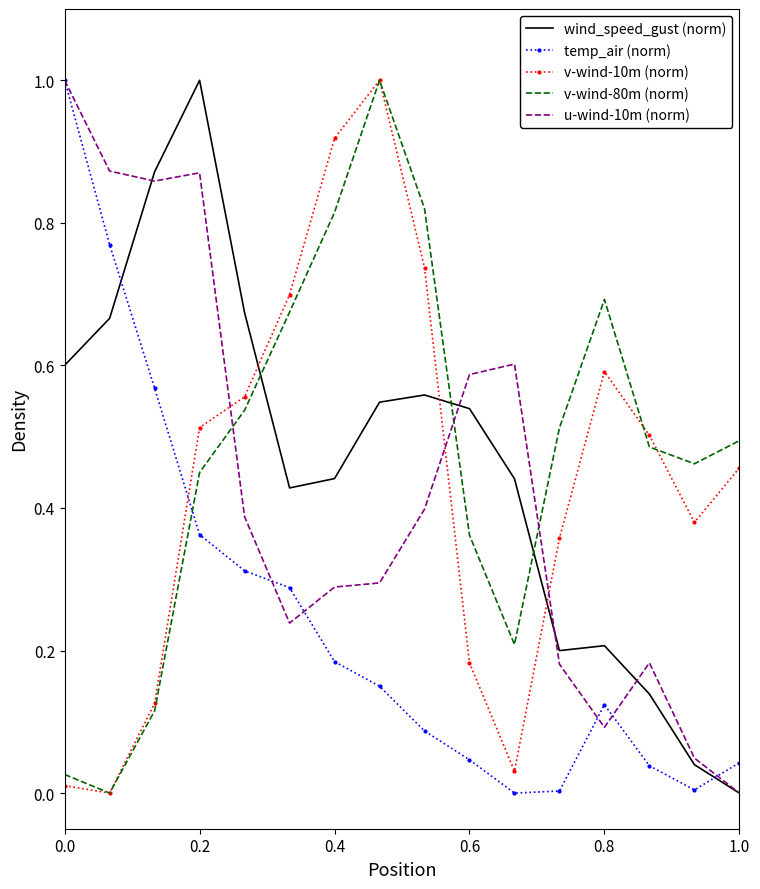

After their last crossing, which series has the higher values: temp_air (norm) or v-wind-10m (norm)?

v-wind-10m (norm)